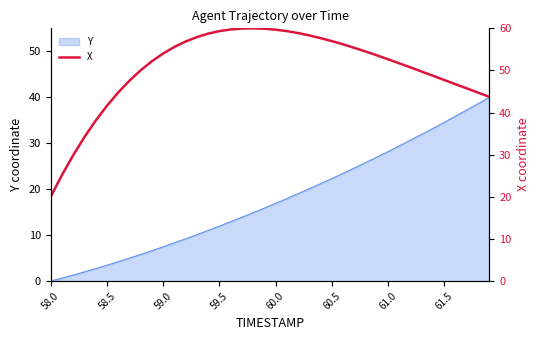

What is the maximum value for Y?

40.0